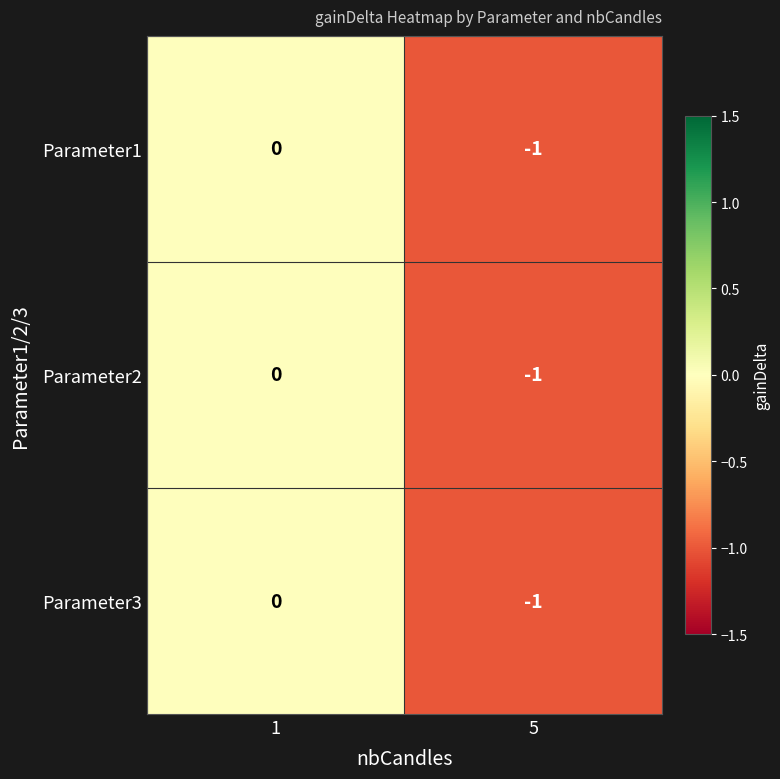

True or false: Parameter2 has a value of 0 at 1.

True